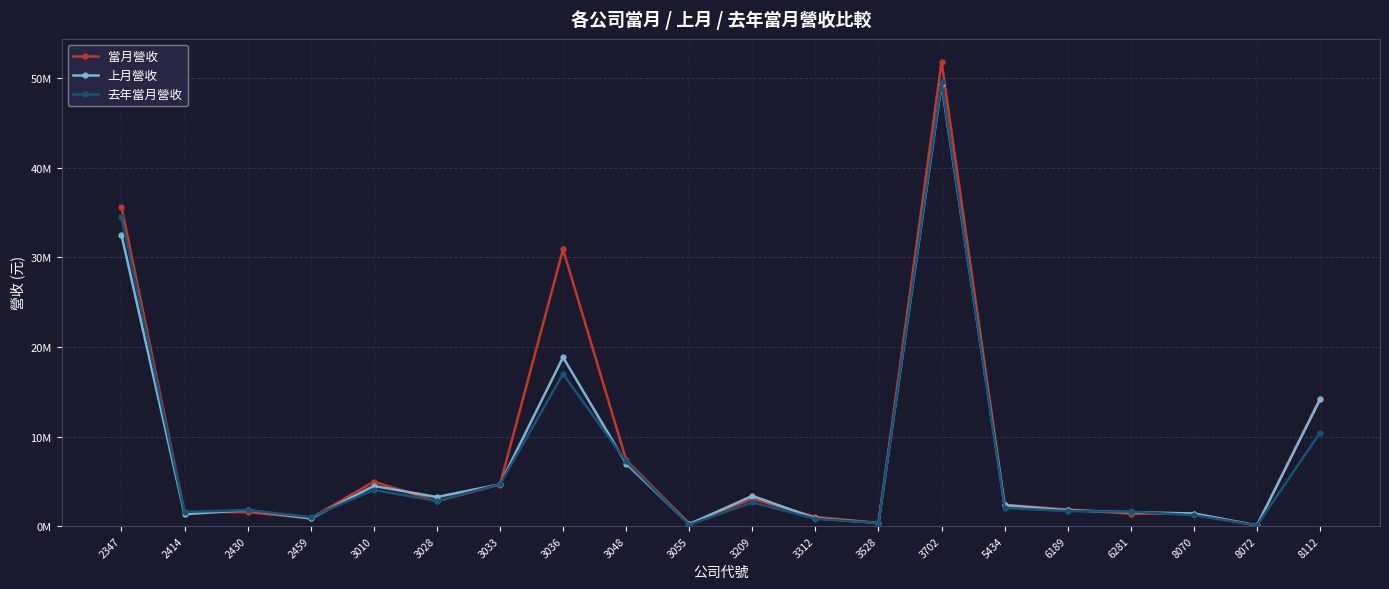

True or false: 去年當月營收 and 當月營收 cross at least once.

True